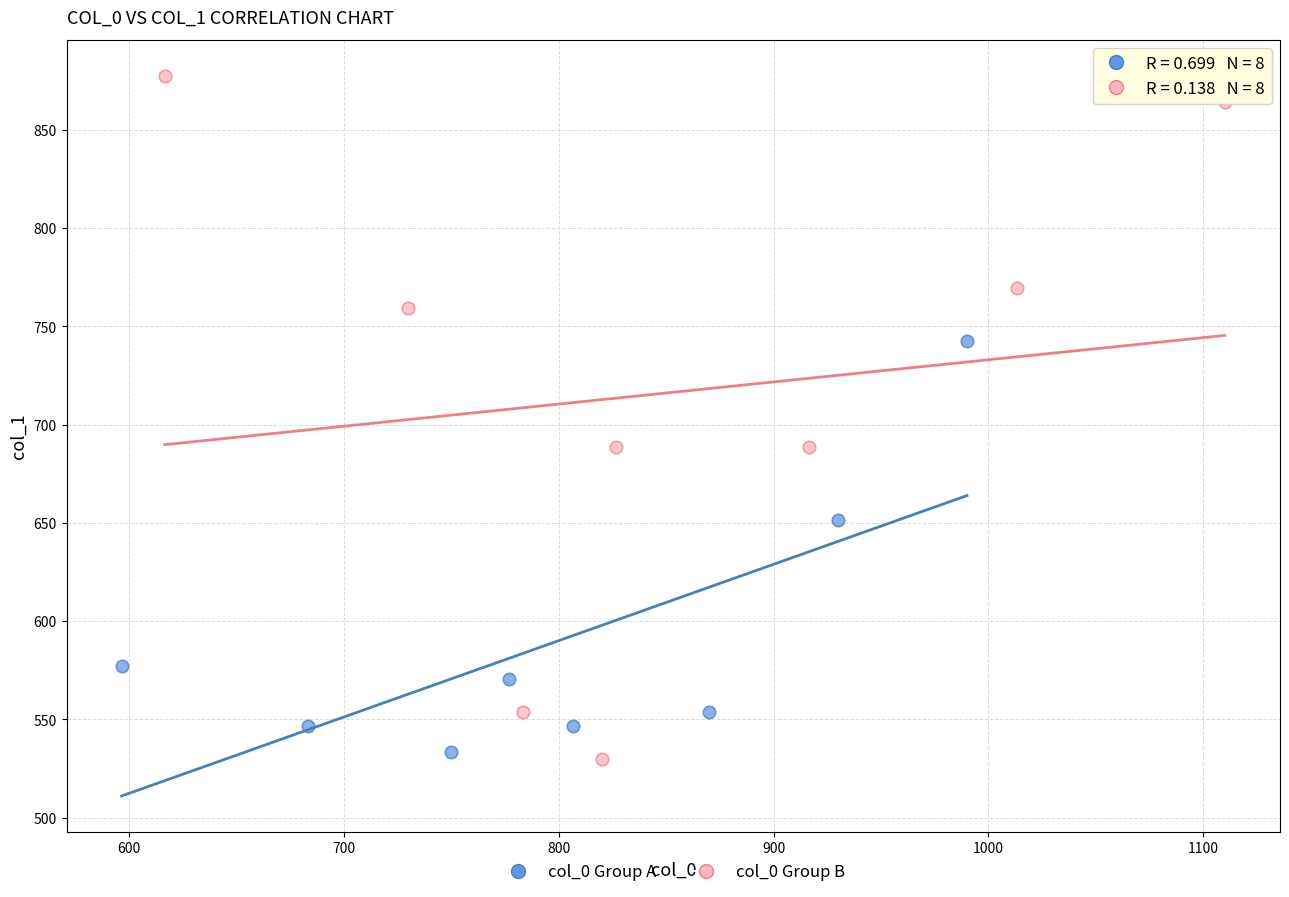

Which series contains the highest Y value?

col_0 Group B